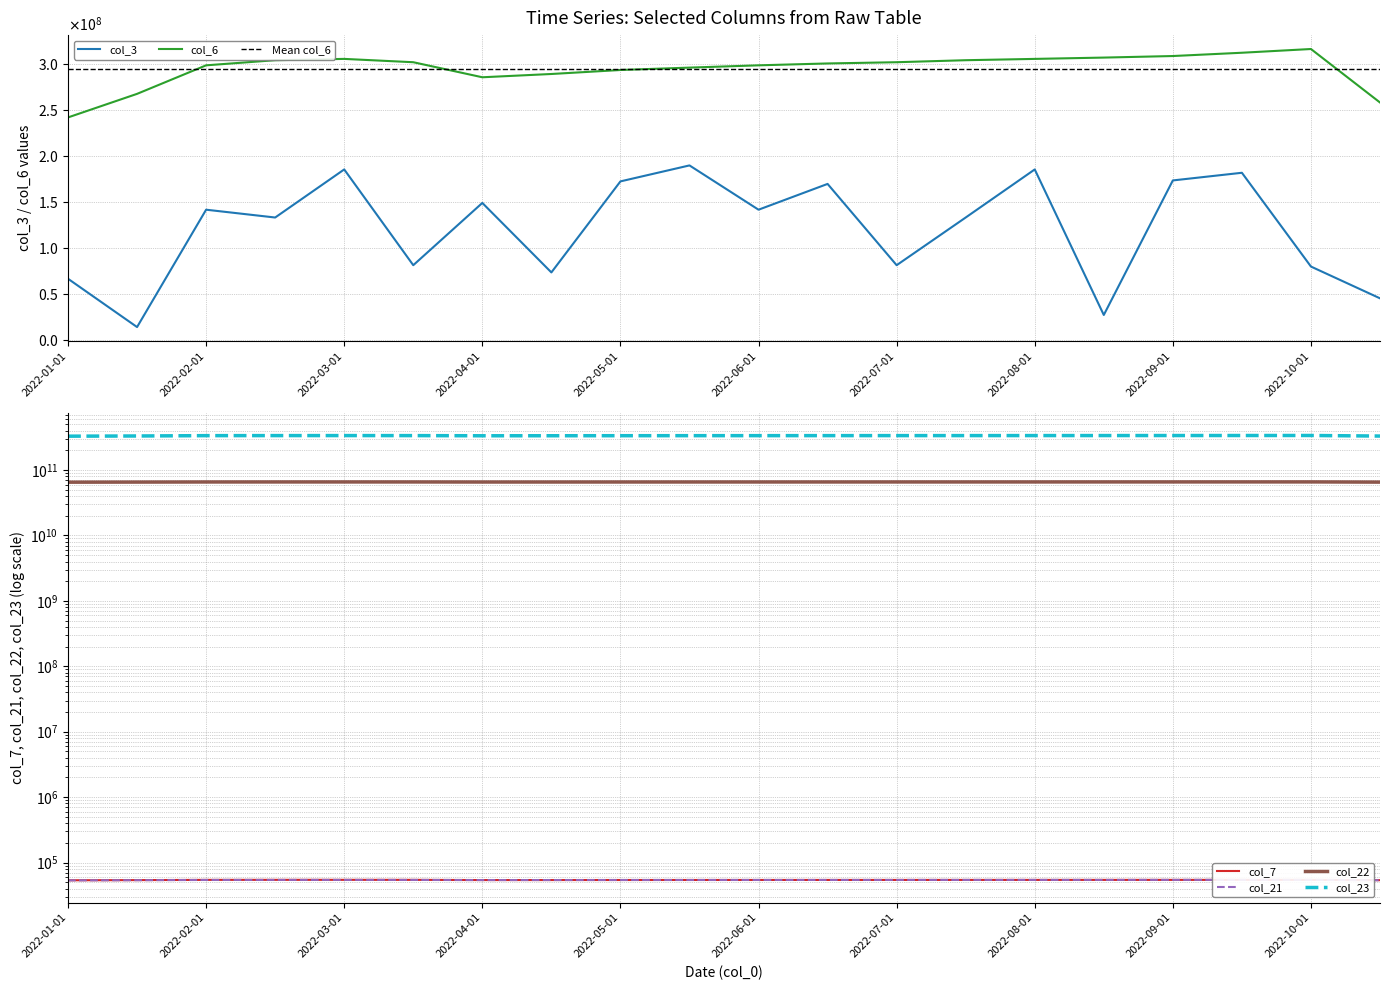

What position from the left is 2022-06-01?

11